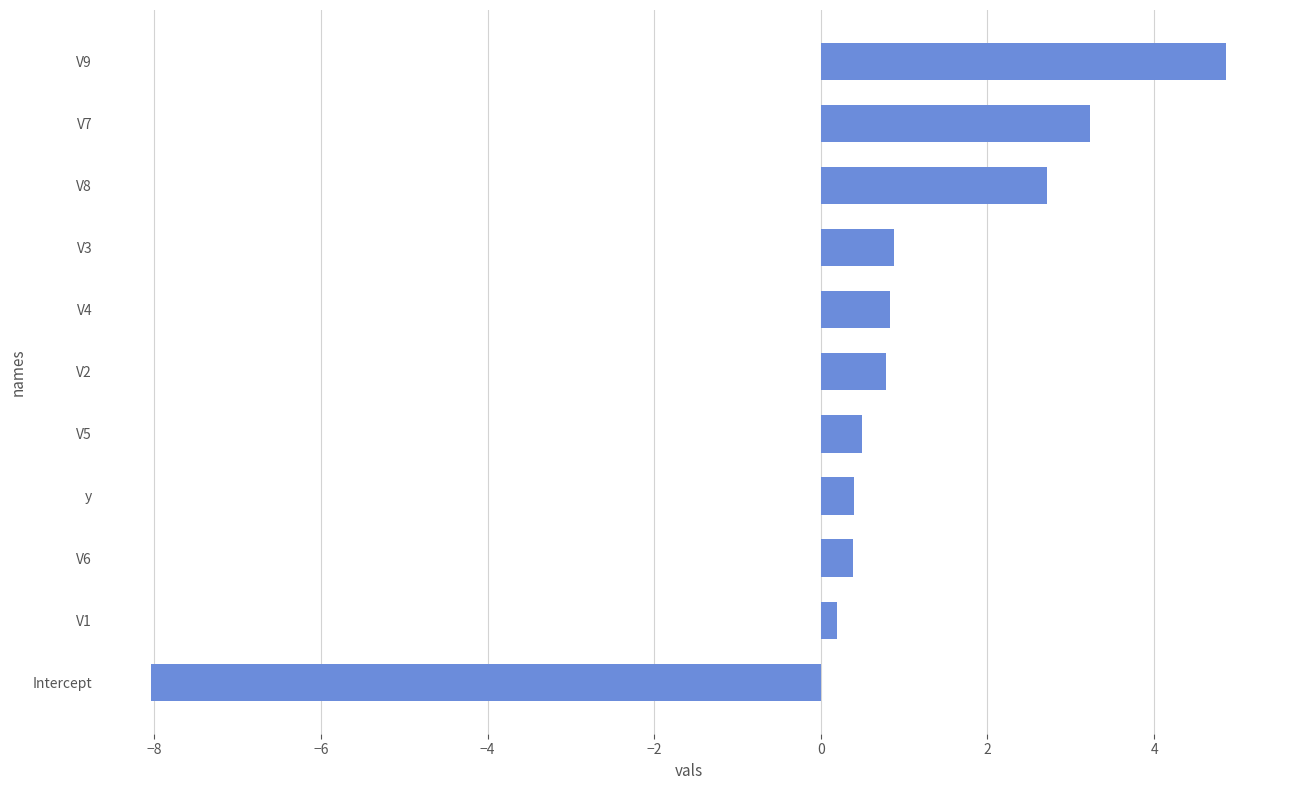

Which label corresponds to the largest value in the chart?

V9